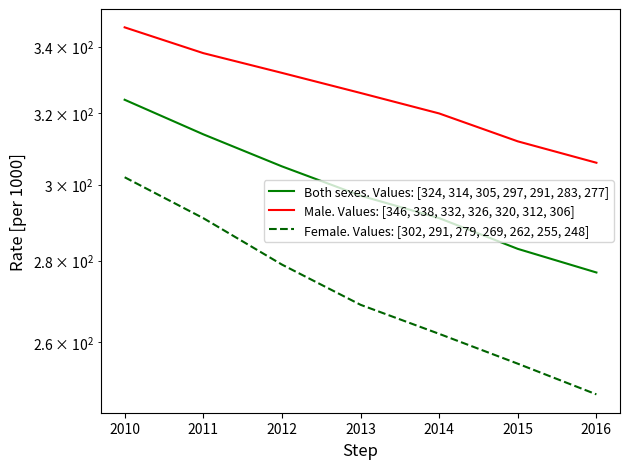

Reading right to left, extract all data points from this chart.

Both sexes. Values: [324, 314, 305, 297, 291, 283, 277]: 277	283	291	297	305	314	324
Male. Values: [346, 338, 332, 326, 320, 312, 306]: 306	312	320	326	332	338	346
Female. Values: [302, 291, 279, 269, 262, 255, 248]: 248	255	262	269	279	291	302